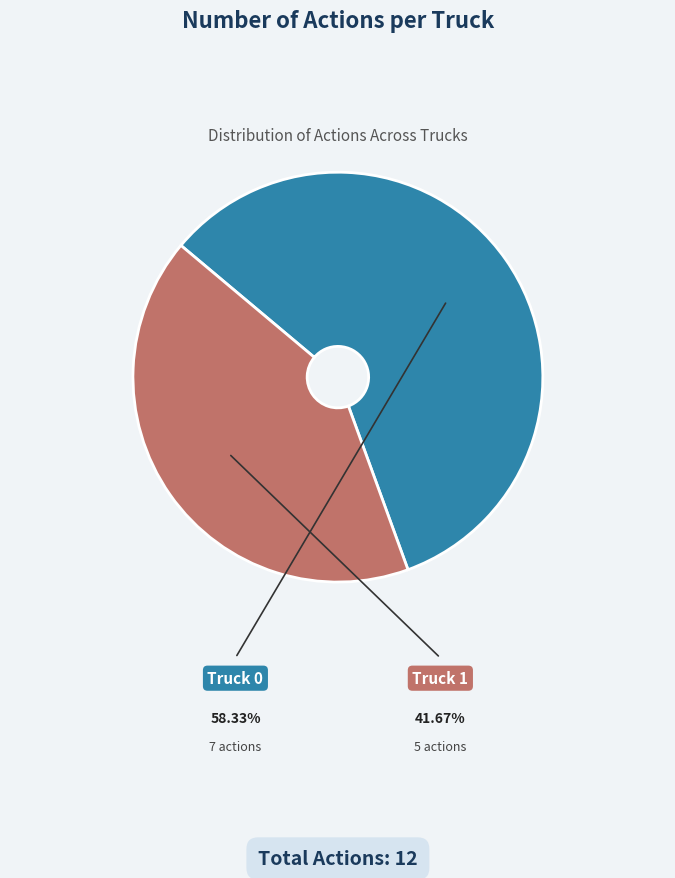

Which has a higher value, Truck 0 or Truck 1?

Truck 0